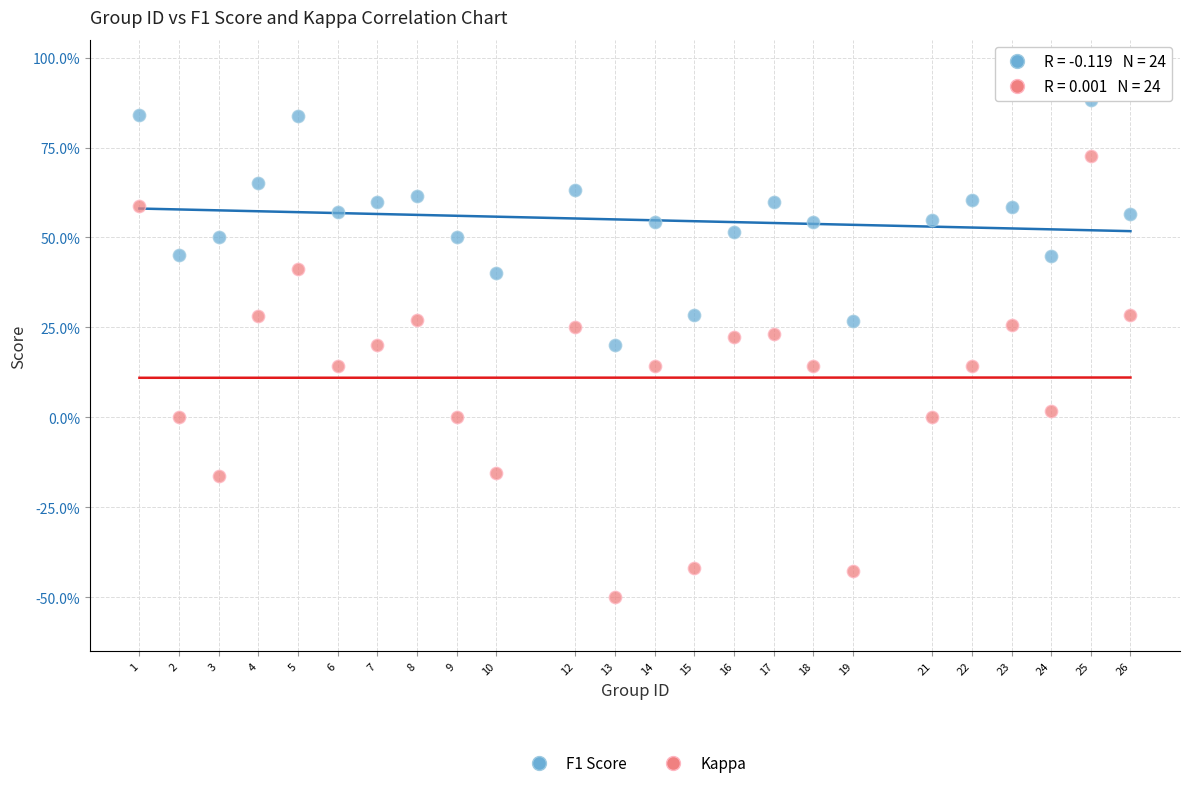

Which series reaches the minimum Y coordinate?

Kappa